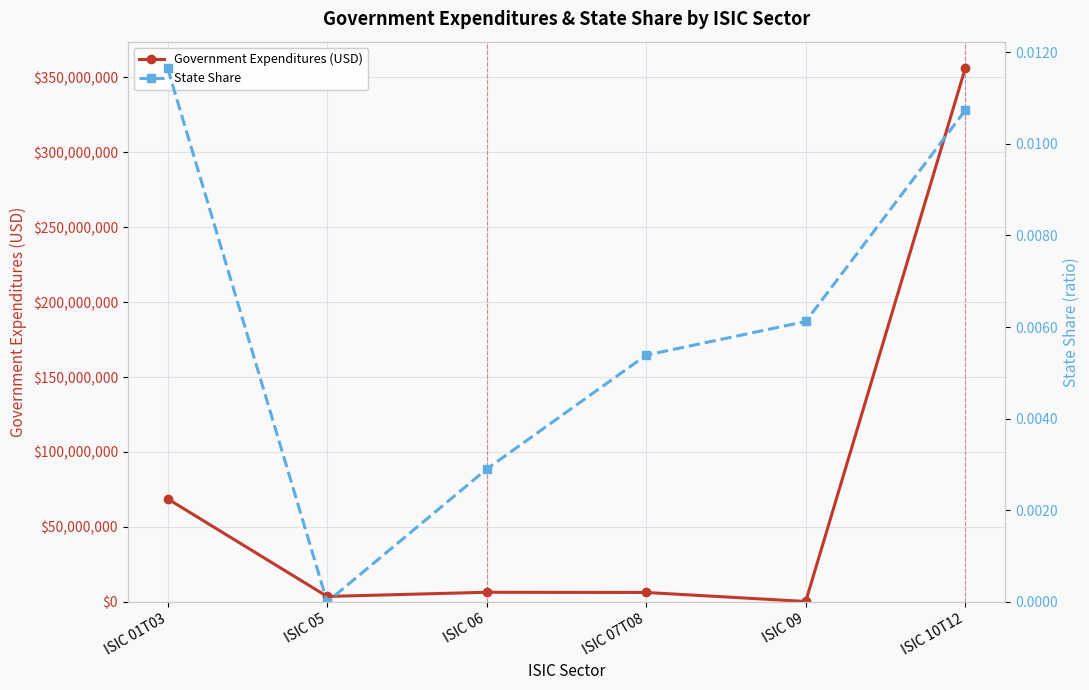

How many lines are shown in the chart?

2